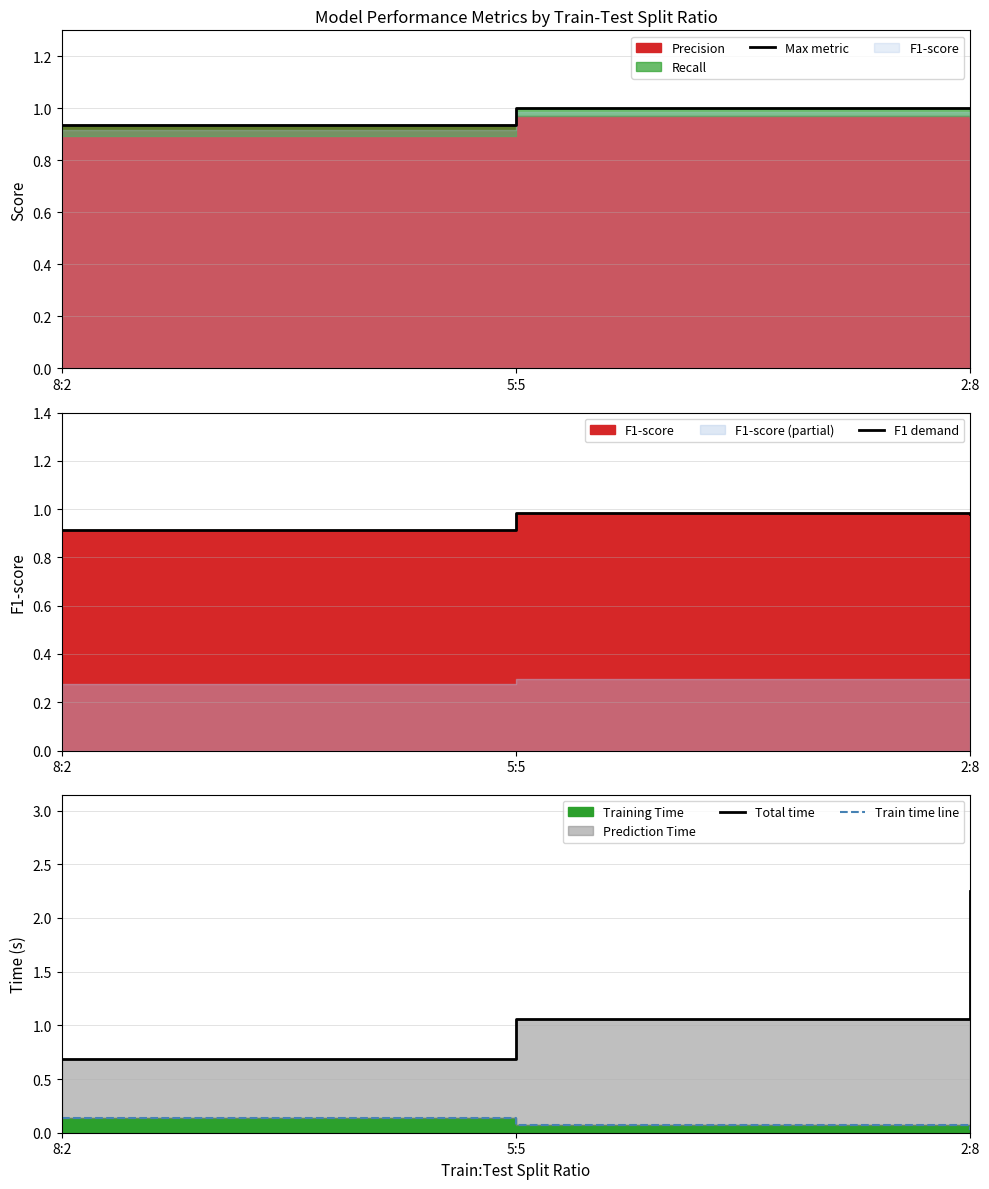

What is the maximum value shown in the chart?

2.2